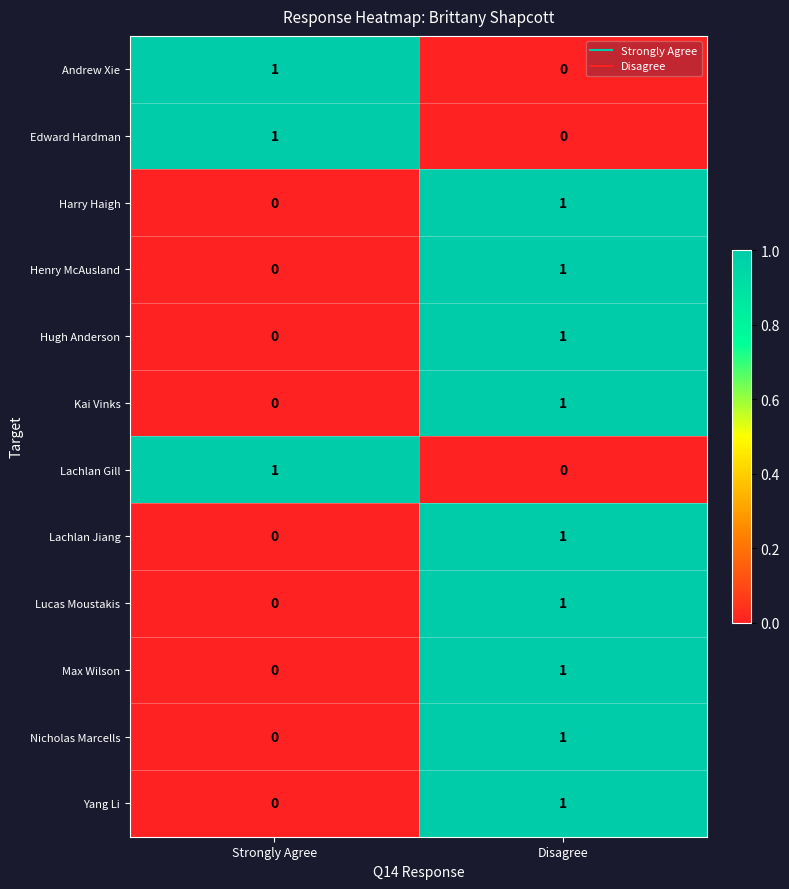

How many distinct data groups are displayed?

12